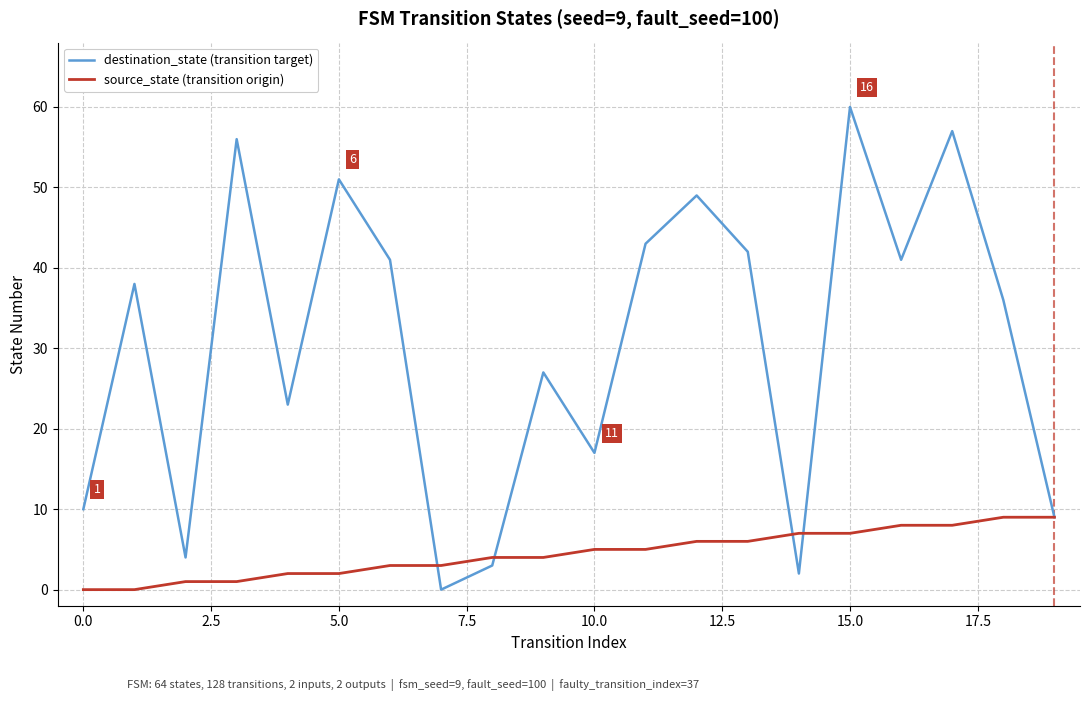

What is the maximum value for source_state (transition origin)?

9